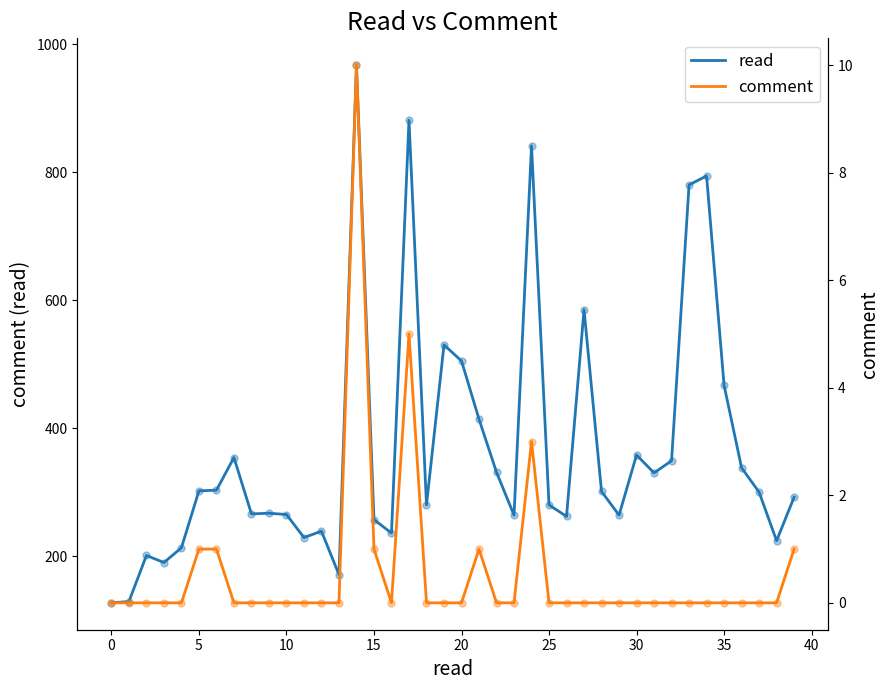

How many data points in read are less than 300?

20